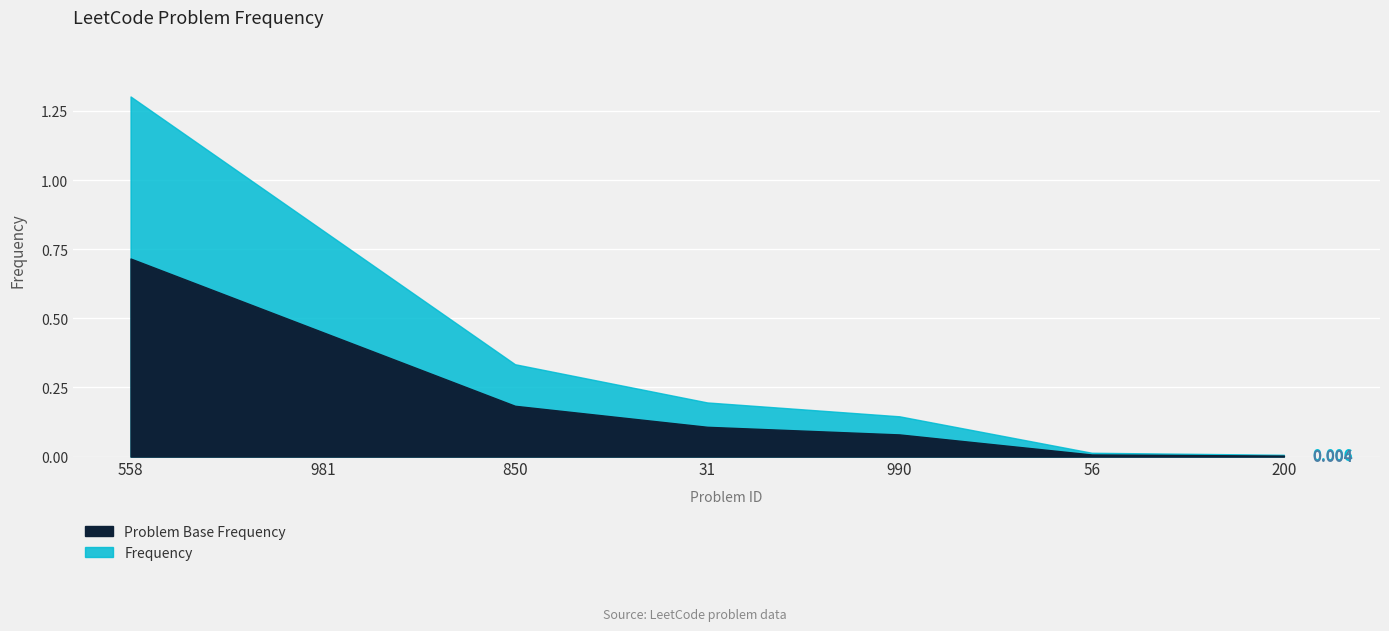

What is the label of the 3rd point from the left?

850